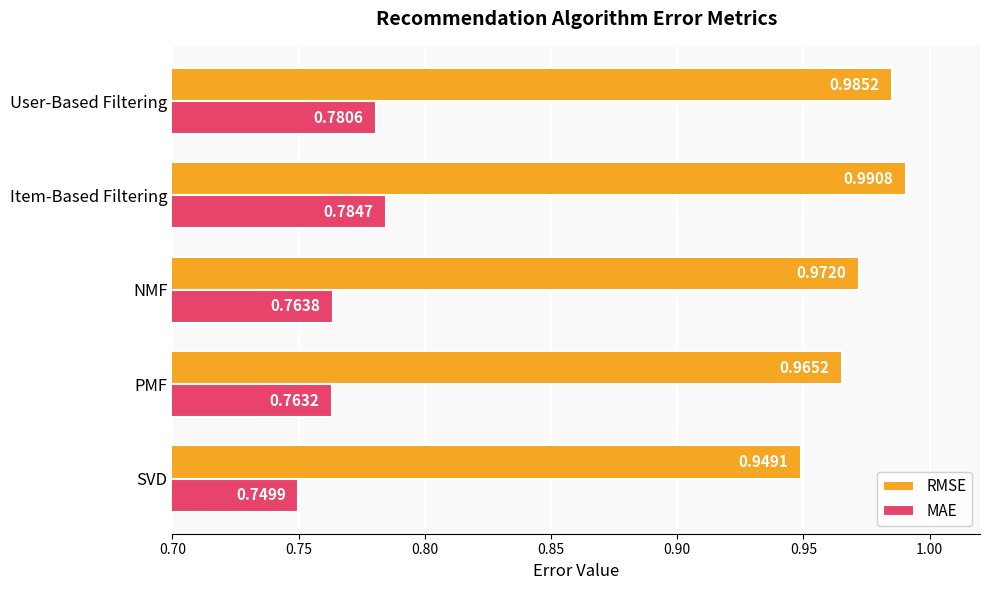

At which category is the sum across all series the highest?

Item-Based Filtering